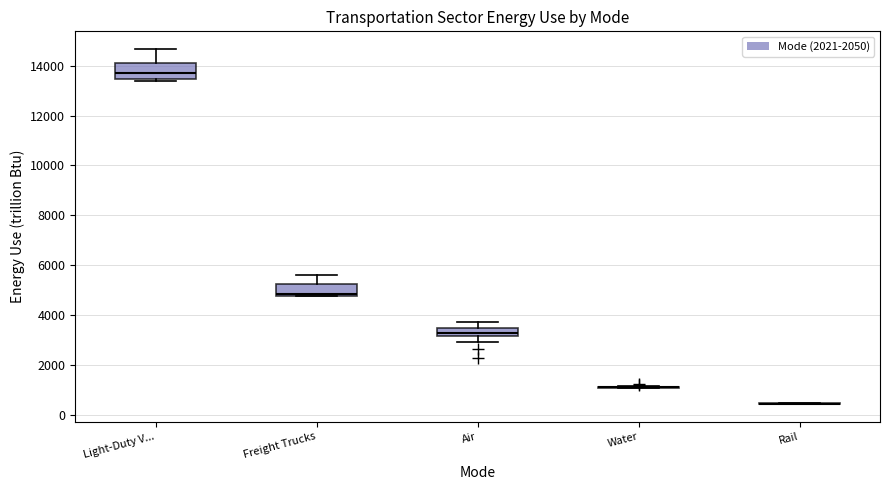

Where is the upper edge of the box for Freight Trucks on the y-axis? The values are not printed on the chart, so give them approximately, as read against the axis.

5200